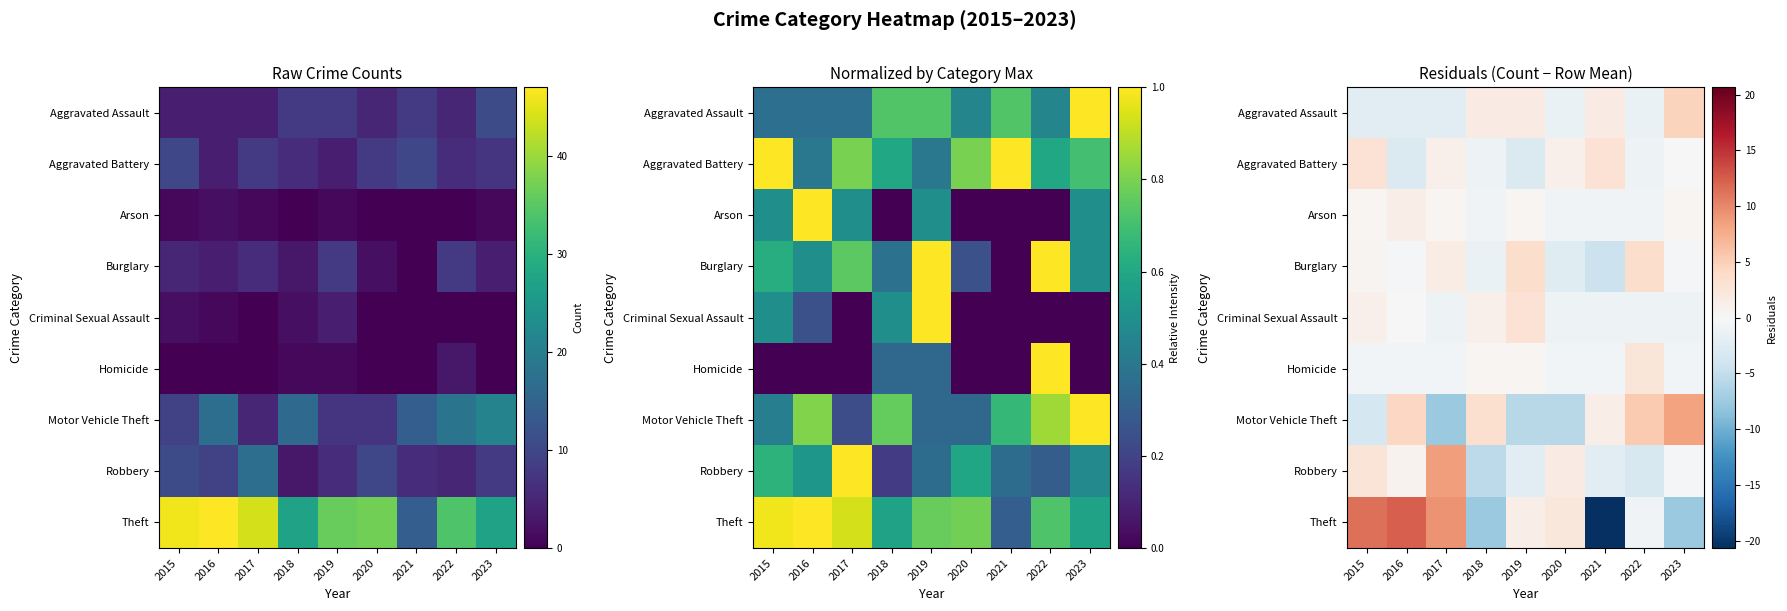

Which series has the largest range (max minus min)?

Theft